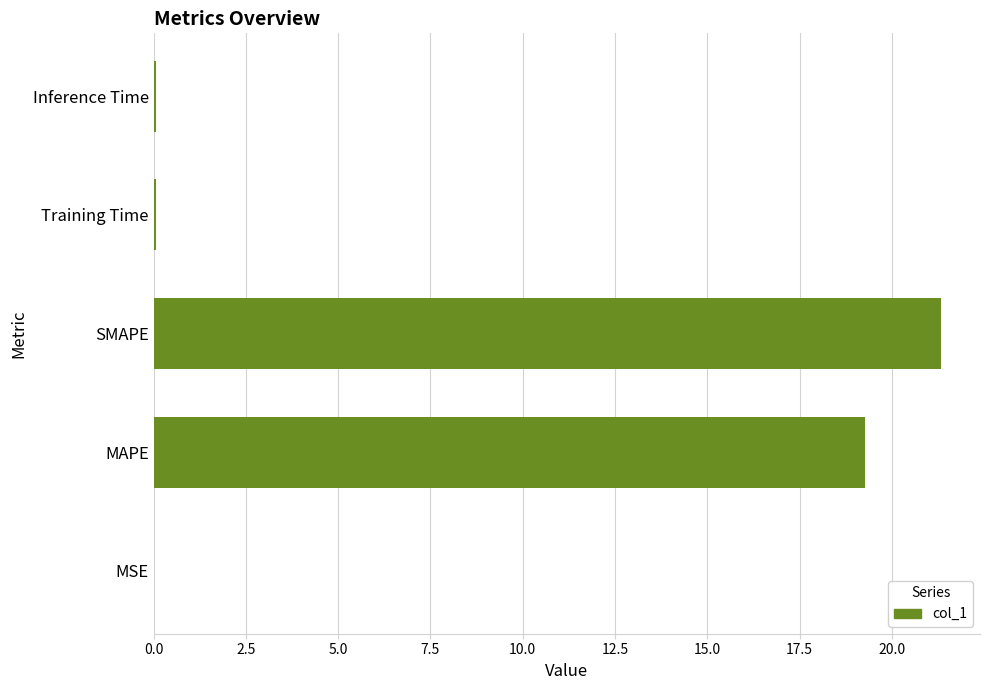

At which category does the chart reach its peak across all series?

SMAPE